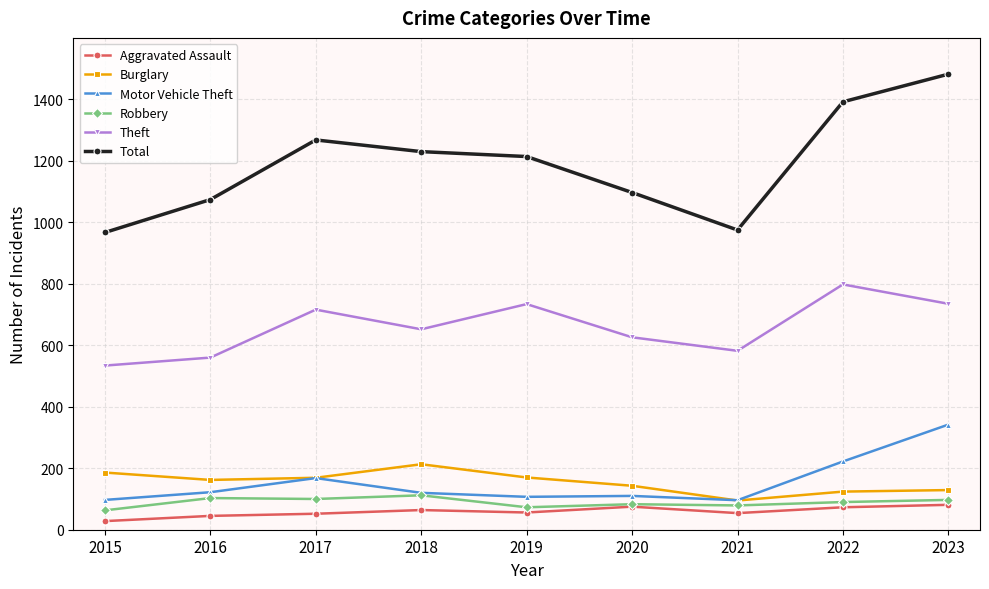

What is the maximum value shown in the chart?

1482